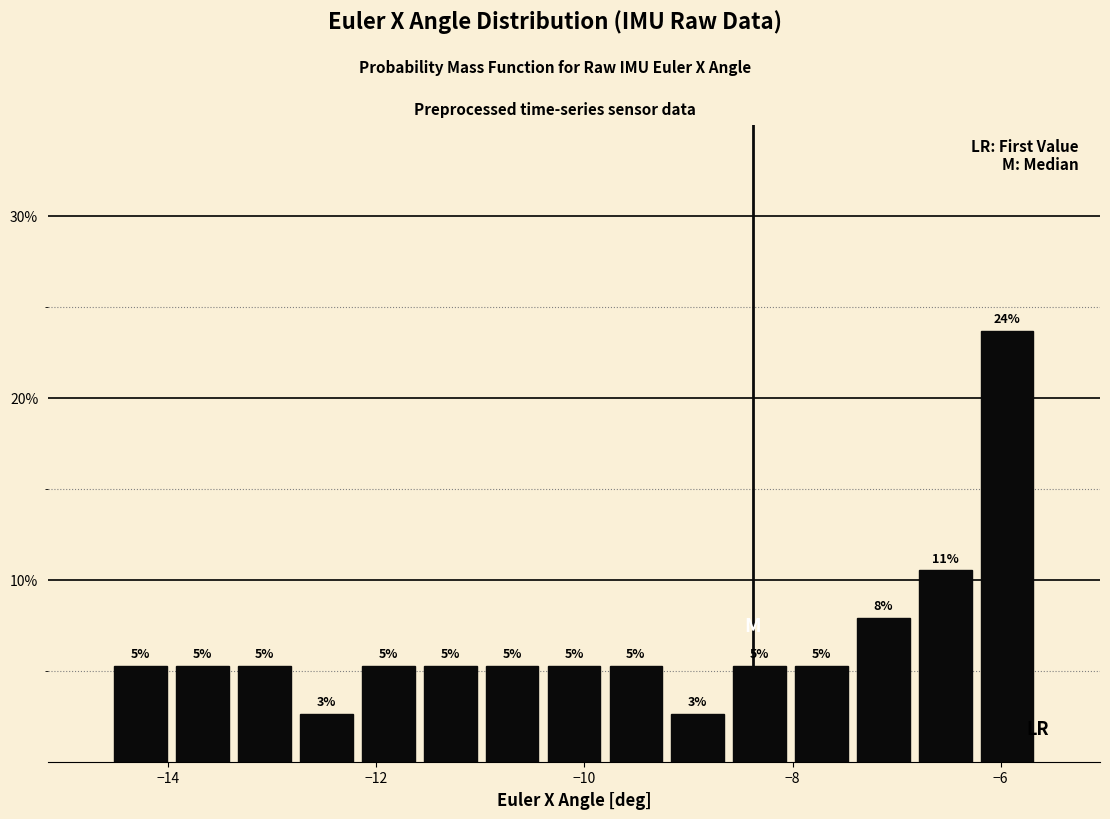

Read against the x-axis, roughly where is the centre of the tallest bar?

-6.0